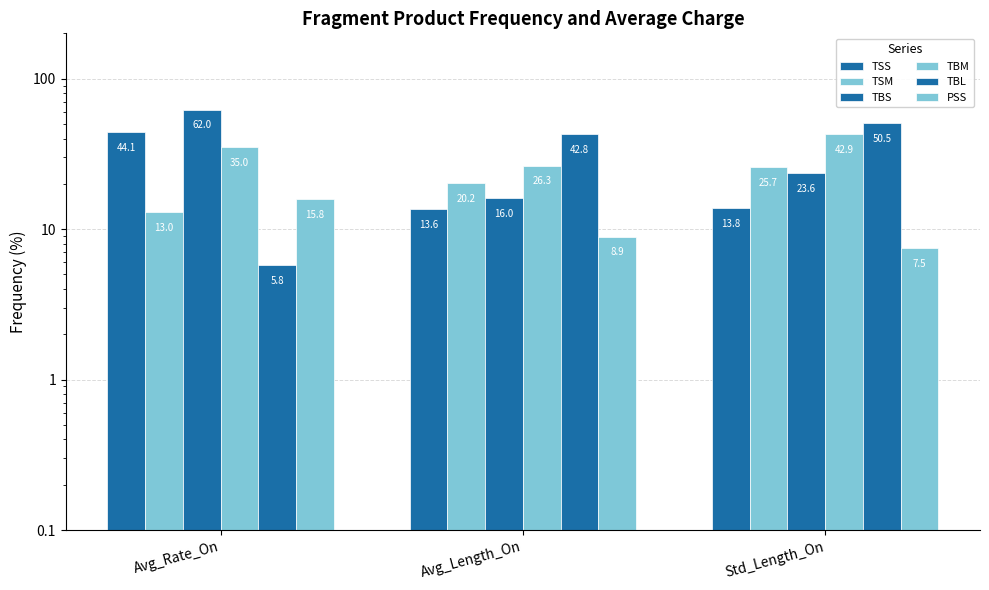

What is the total value across all series at Avg_Length_On?

127.8